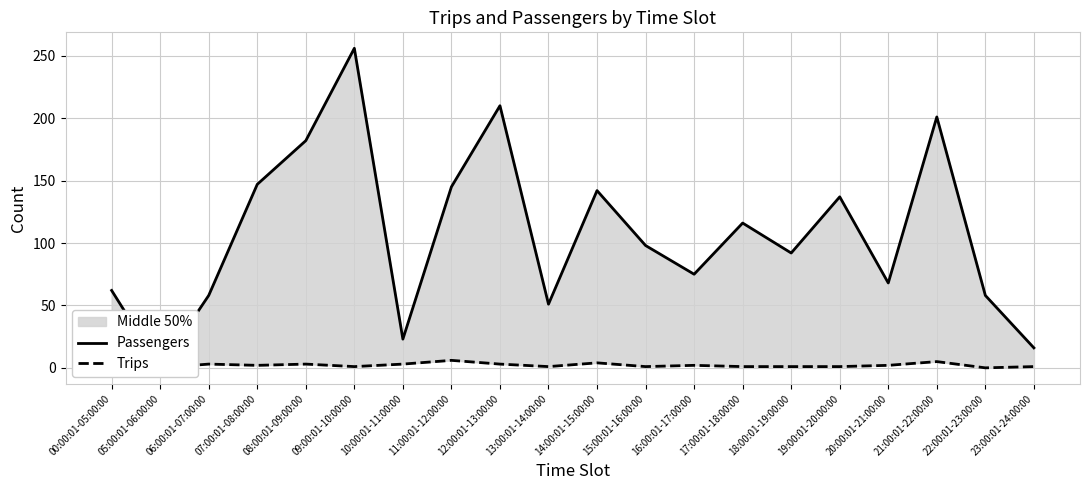

Where is Passengers nearest to the value 128?

19:00:01-20:00:00